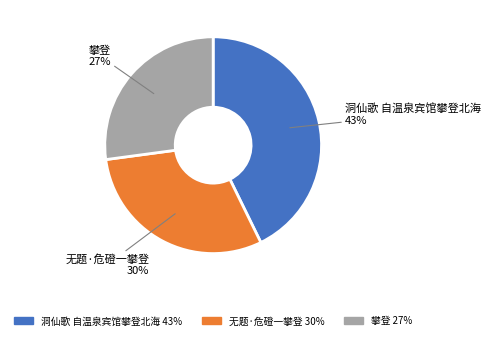

Is 无题·危磴一攀登 the majority of the pie?

No